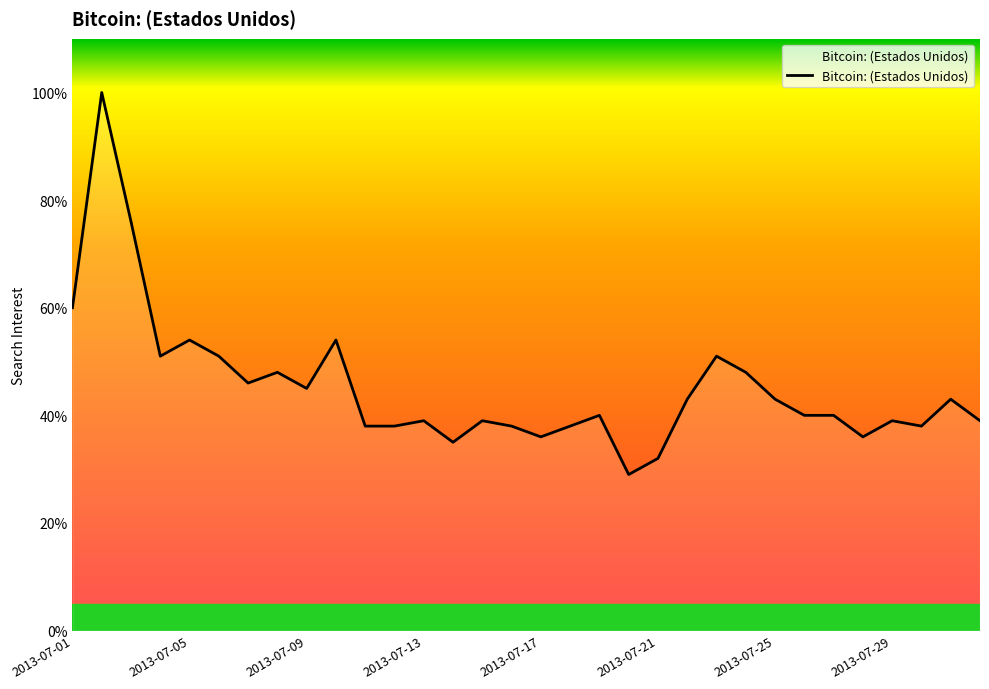

How many data points are above 40?

15